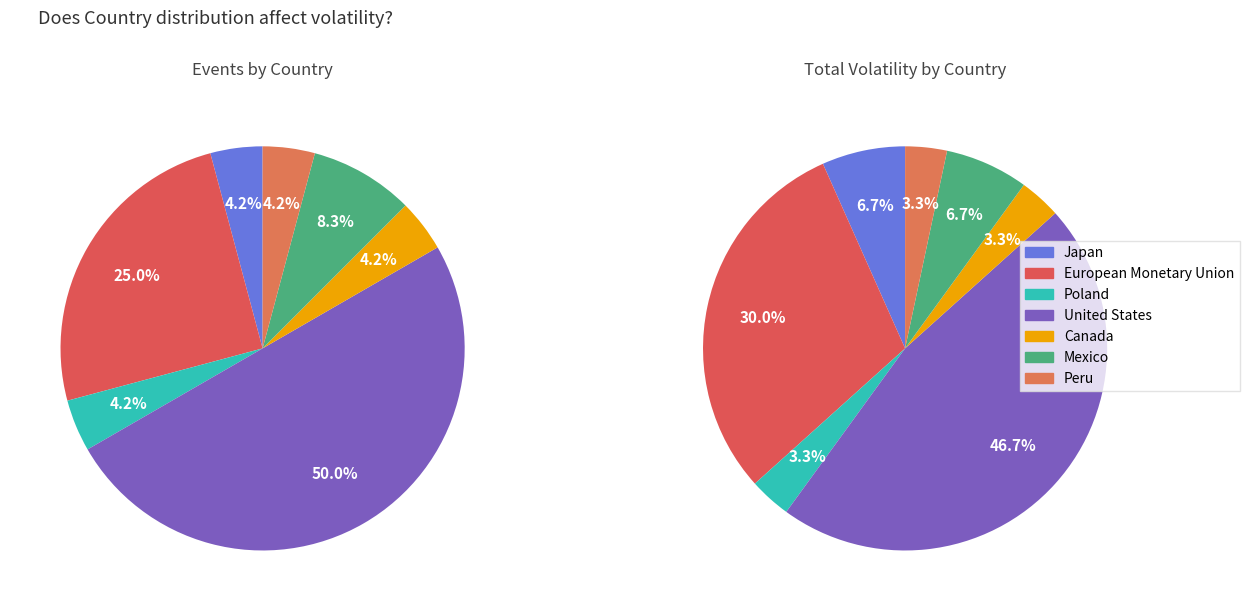

To the nearest percent, what is the difference between the largest and smallest slice percentages?

43%